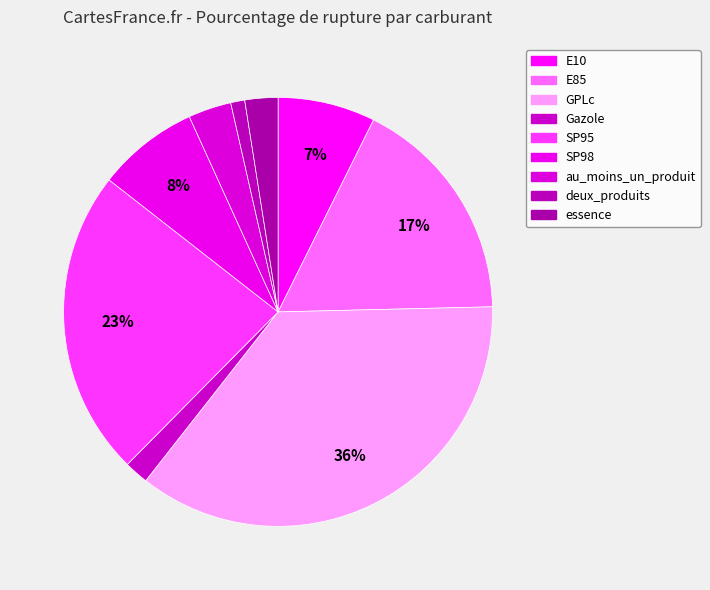

How many slices are in this pie chart?

9